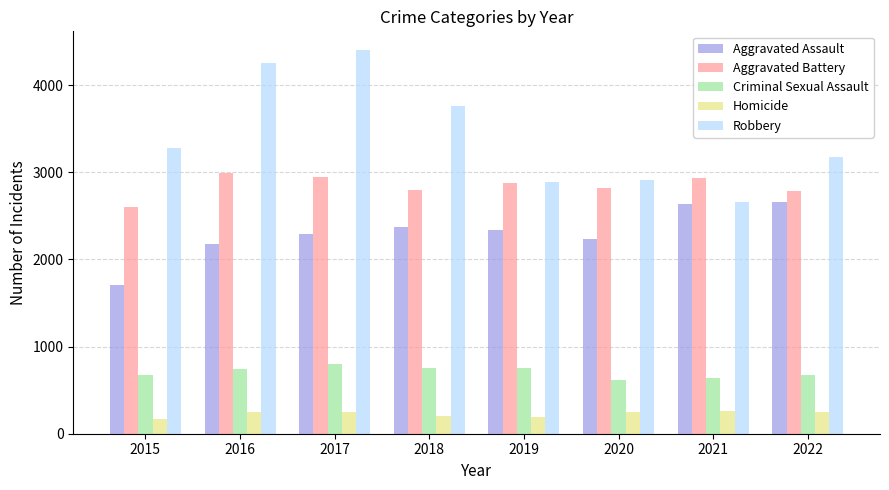

What is the greatest value displayed?

4399